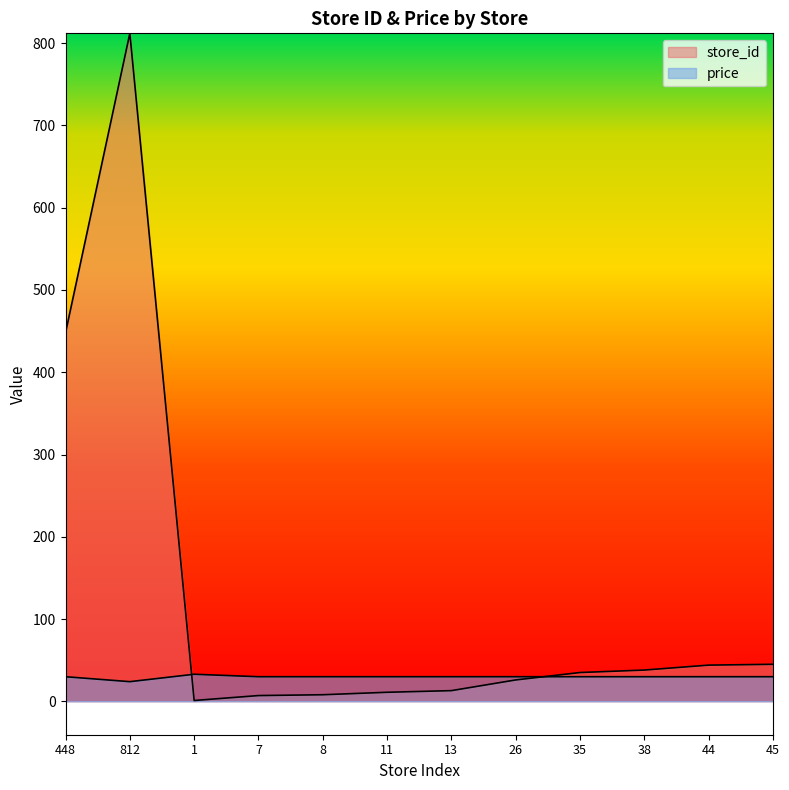

Reading right to left, transcribe all the data shown in this chart.

store_id: 45.0	44.0	38.0	35.0	26.0	13.0	11.0	8.0	7.0	1.0	812.0	448.0
price: 29.9	29.9	29.9	29.9	29.9	29.9	29.9	29.9	29.9	32.9	23.9	29.9